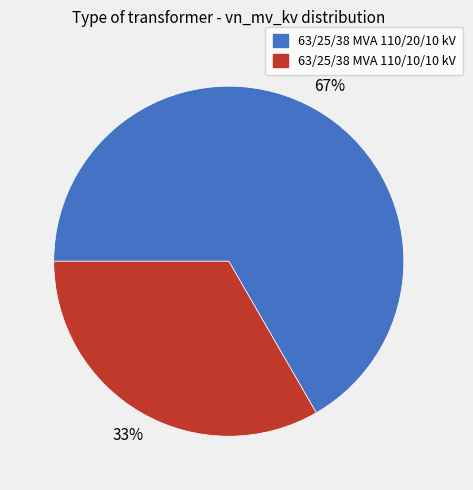

Which slice is the largest?

63/25/38 MVA 110/20/10 kV